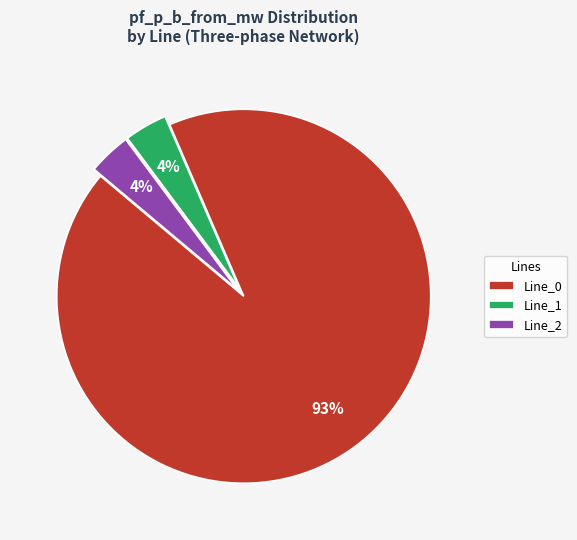

To the nearest percent, what portion does Line_1 represent?

4%